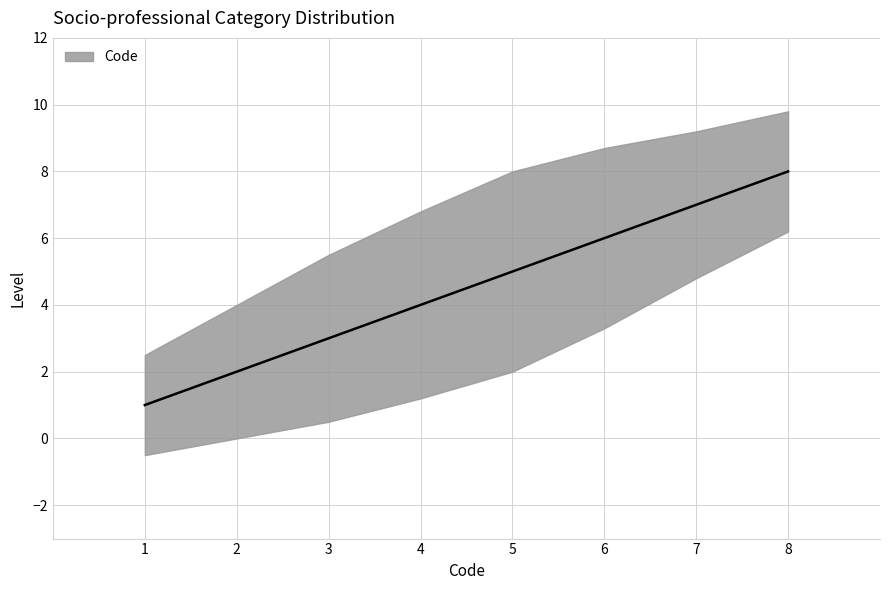

Where does the data first go above 5?

6